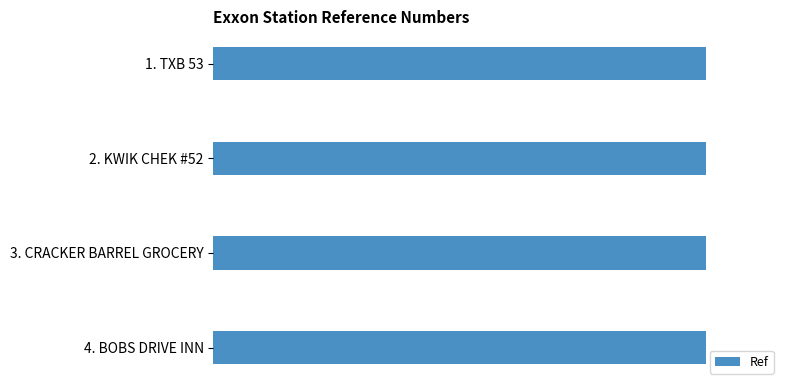

Does the chart contain any negative values?

No